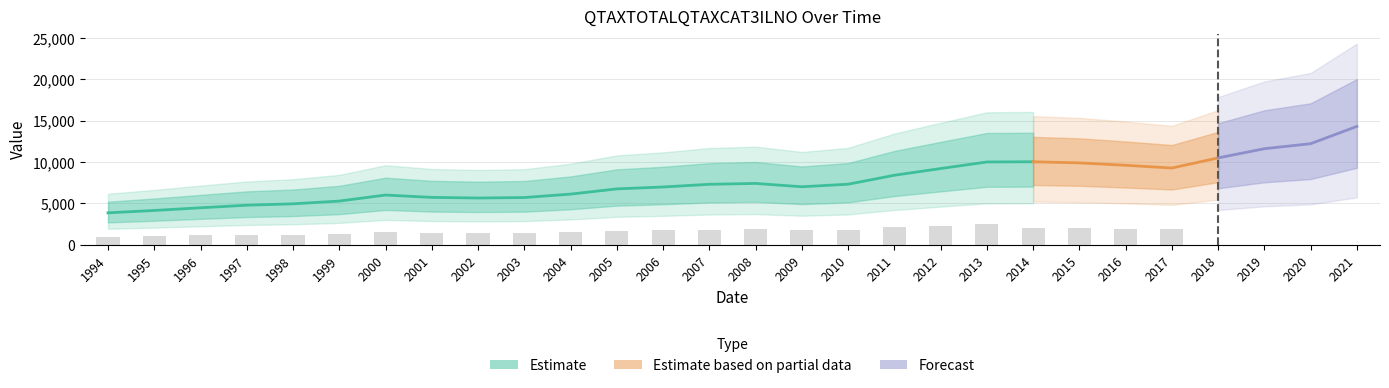

What is the difference between the maximum and second lowest values?

10154.8